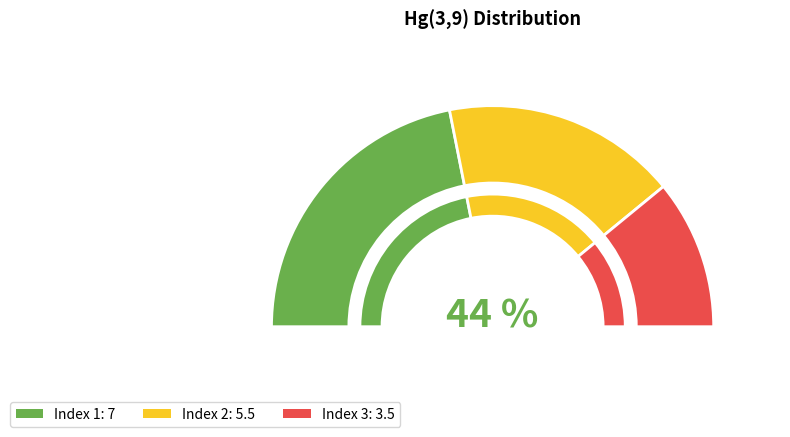

Rank the categories by value from lowest to highest.

3, 2, 1